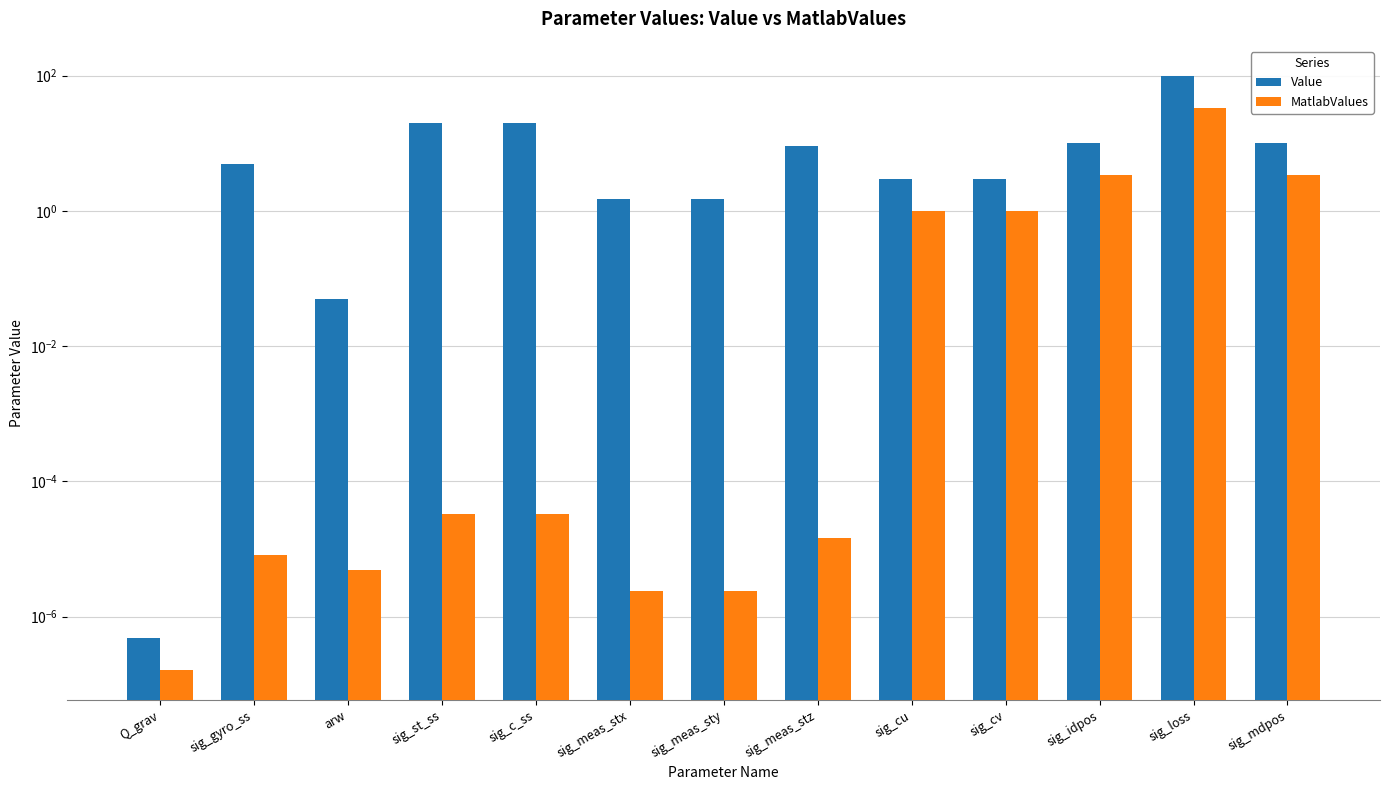

List the labels in order of MatlabValues value, smallest first.

Q_grav, sig_meas_stx, sig_meas_sty, arw, sig_gyro_ss, sig_meas_stz, sig_st_ss, sig_c_ss, sig_cu, sig_cv, sig_idpos, sig_mdpos, sig_loss